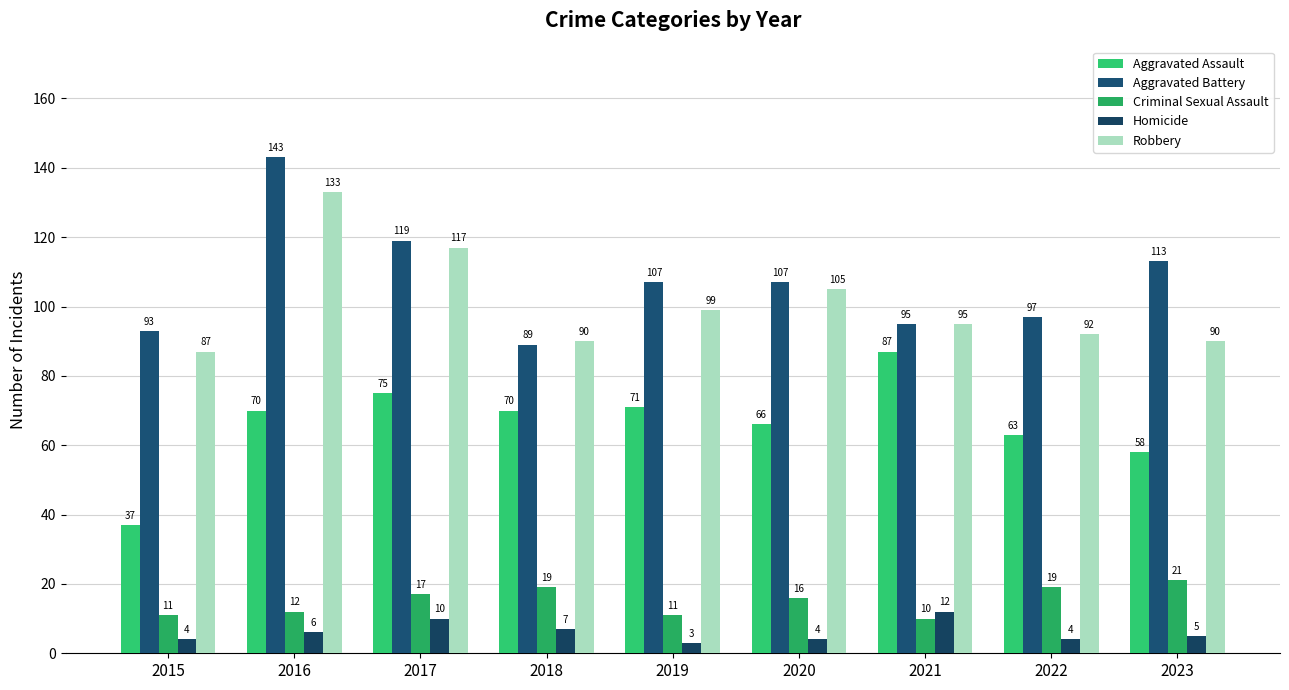

Which label corresponds to the largest value in the chart?

2016